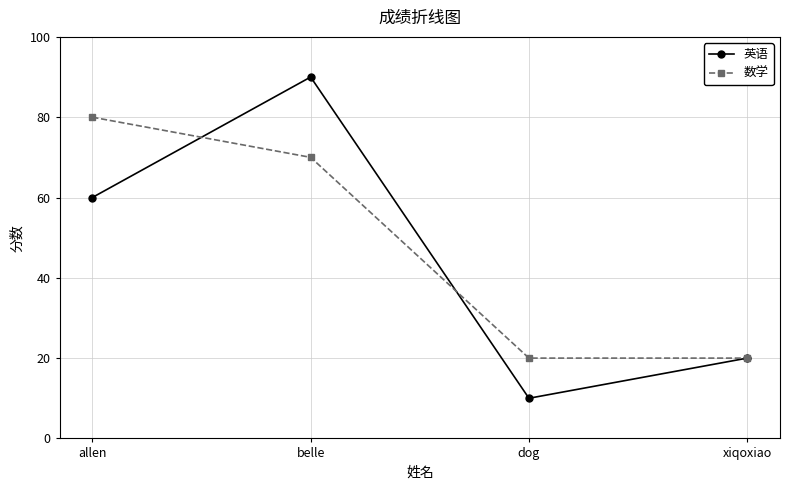

What is the value of the 数学 point at the 4th from the left?

20